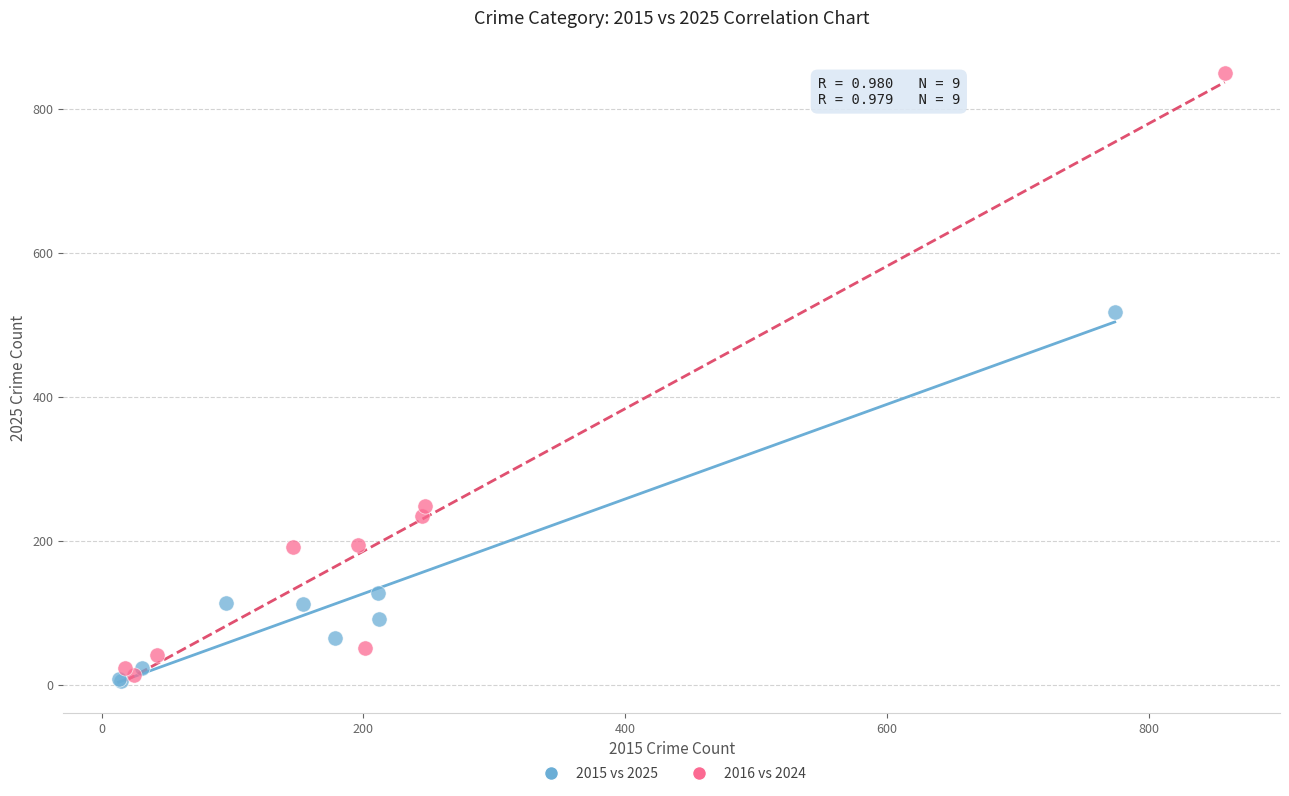

Which series has the largest Y range (max minus min)?

2016 vs 2024